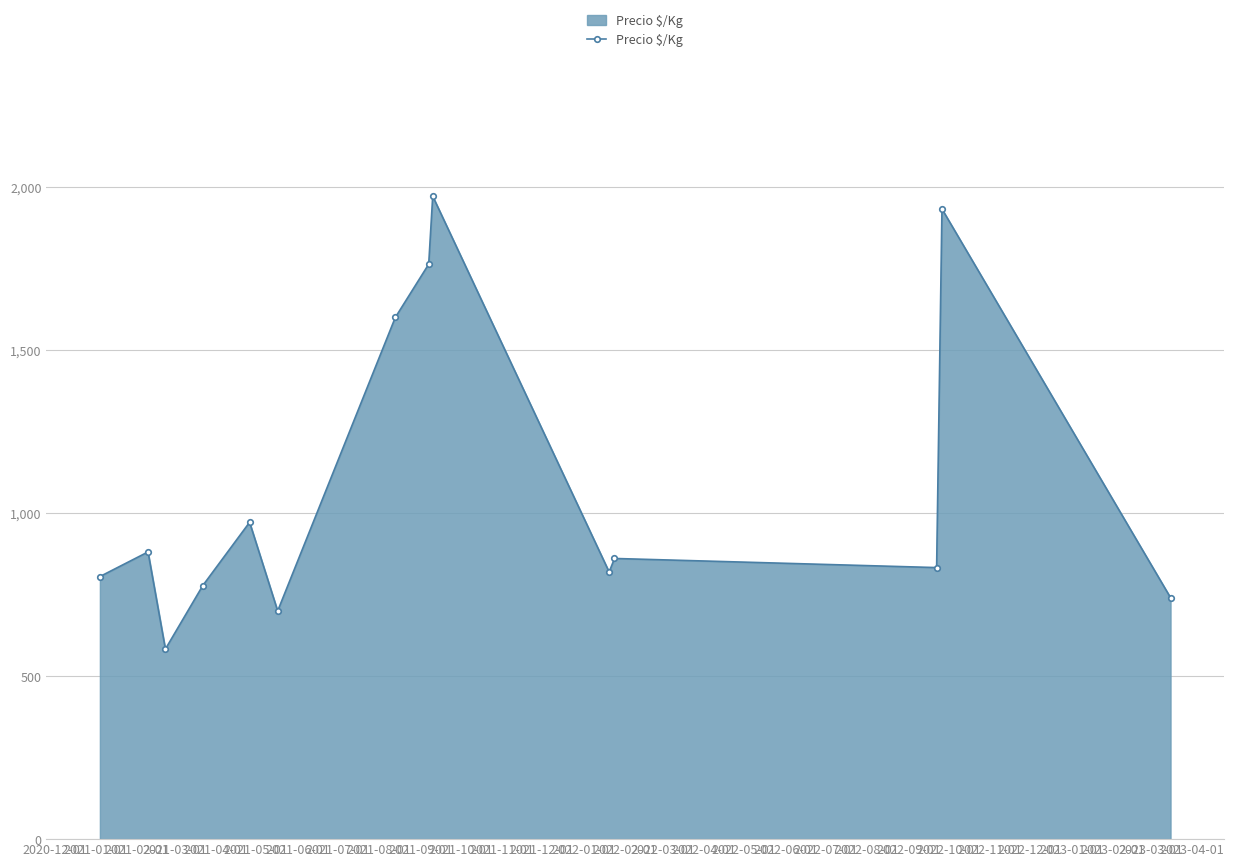

How many lines are shown in the chart?

1